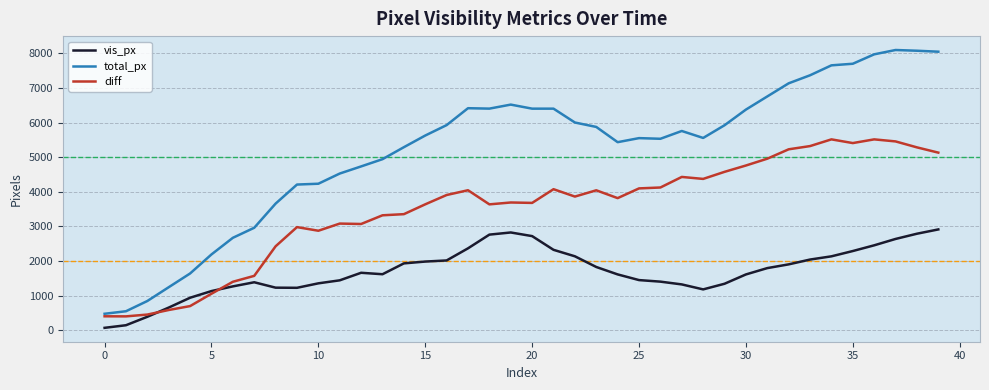

What are all the series names shown in the legend?

vis_px, total_px, diff